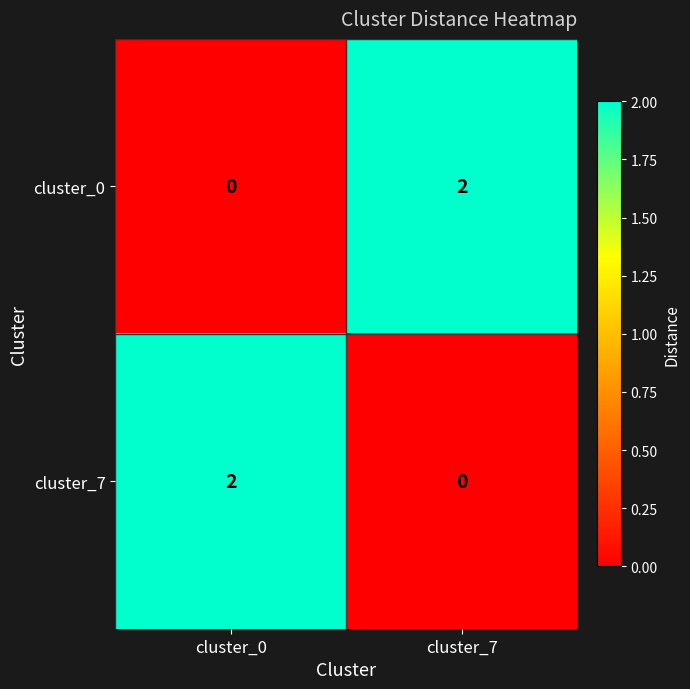

Which category has the highest value in the cluster_0 series?

cluster_7